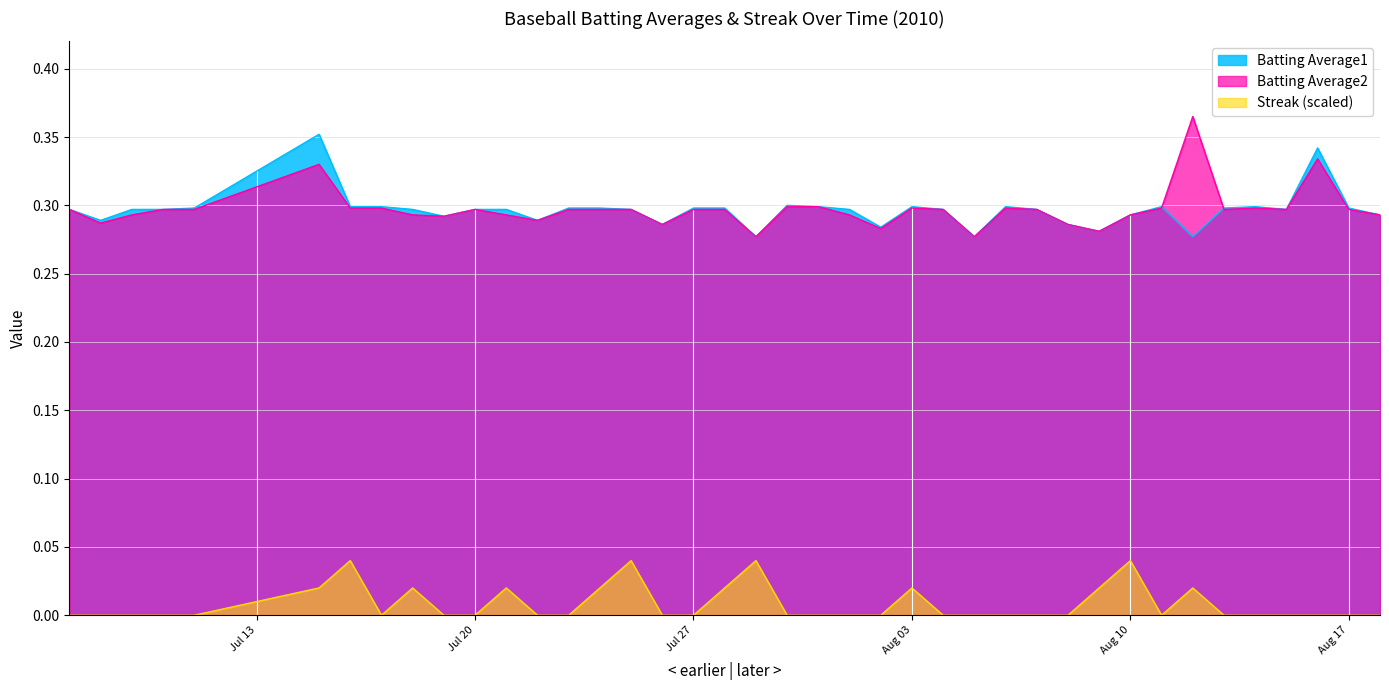

Is it true that Streak equals 0.0 at 2010-07-21?

True